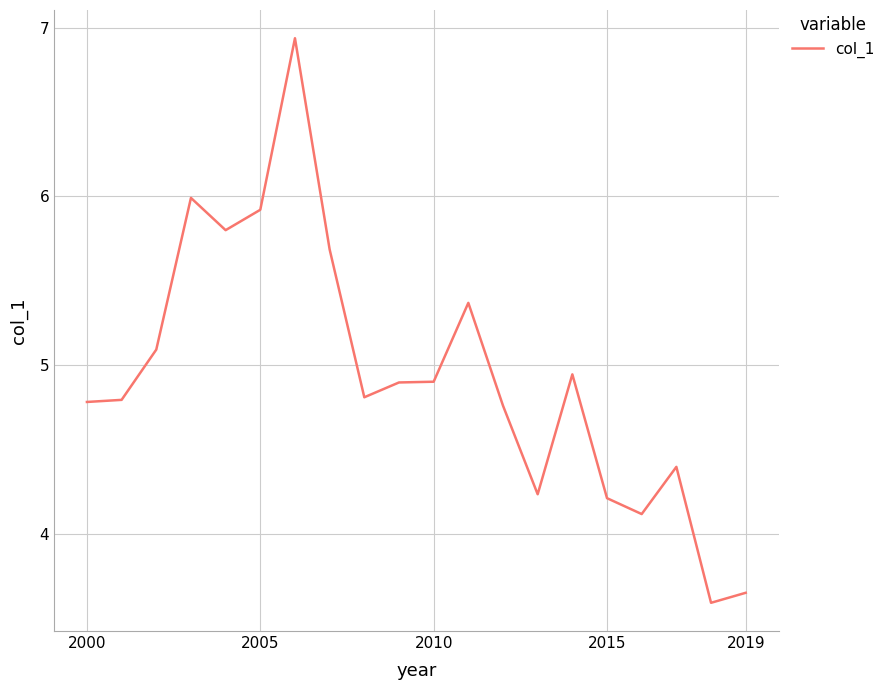

What is the value of the 15th point from the left?

4.9